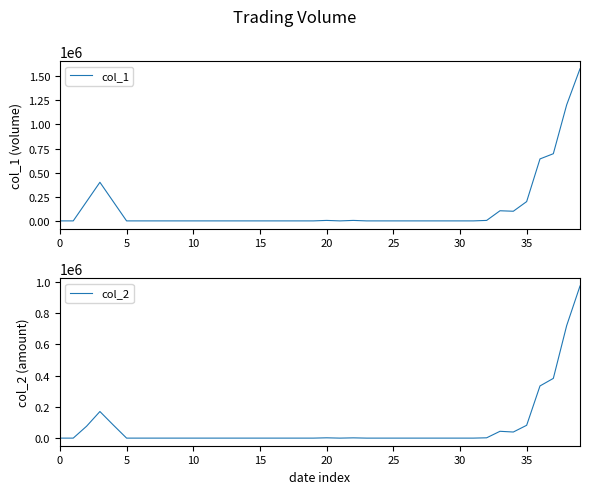

What are all the series names shown in the legend?

col_1, col_2